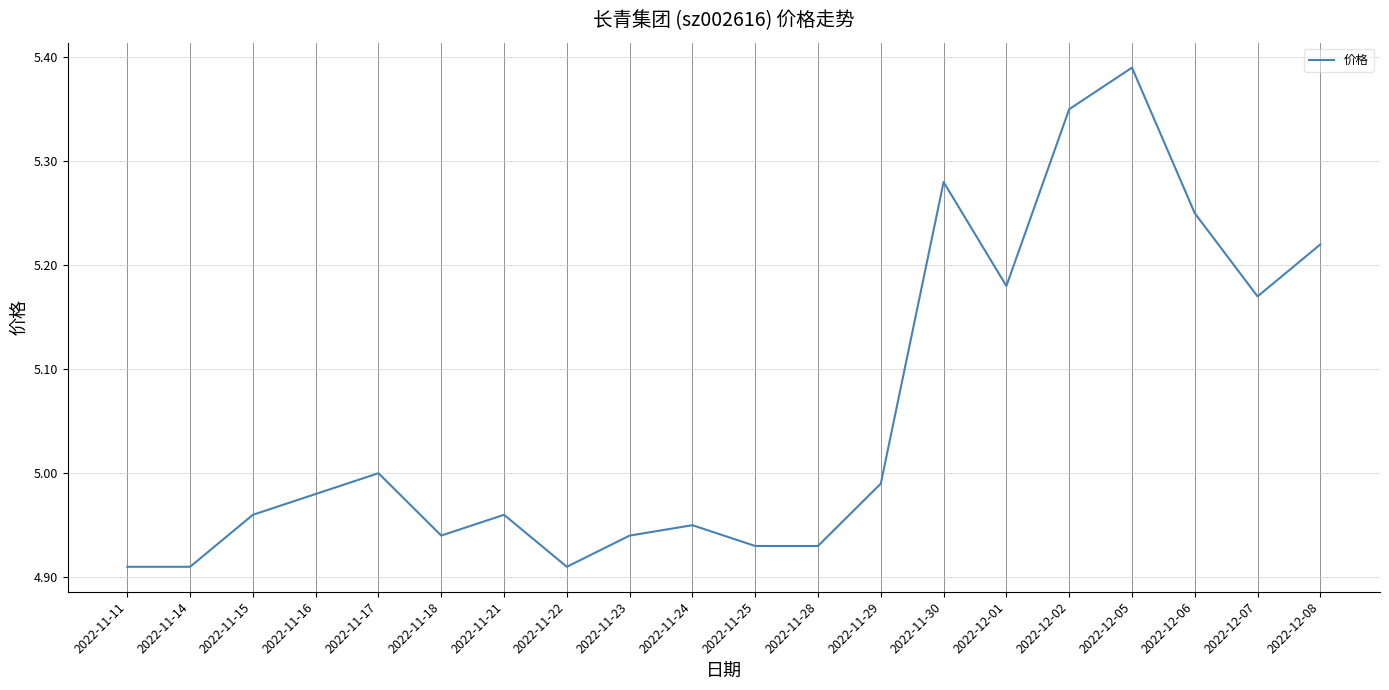

Which category has the highest value across all series?

2022-12-05